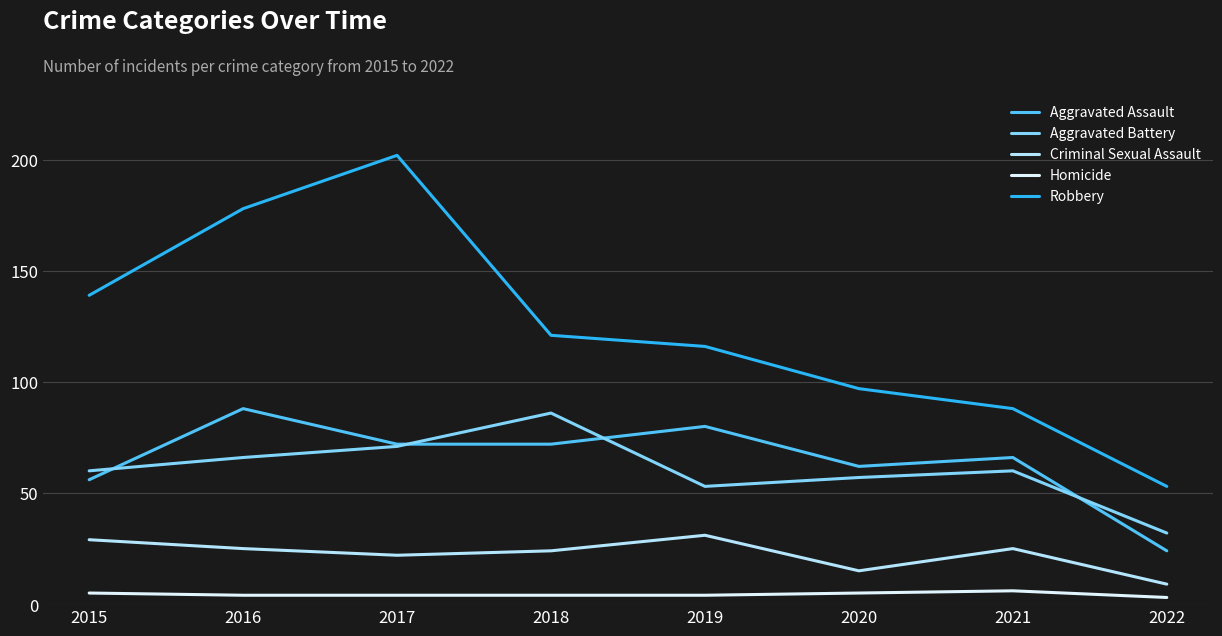

The Criminal Sexual Assault series shows 4 at 2020. True or false?

False